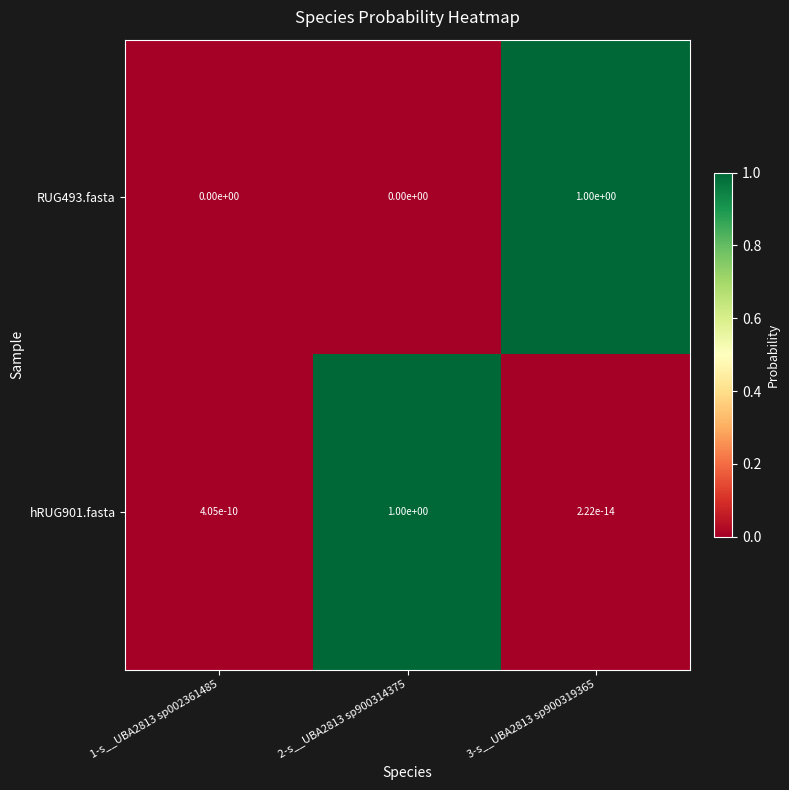

At how many categories does at least one series exceed 0?

3